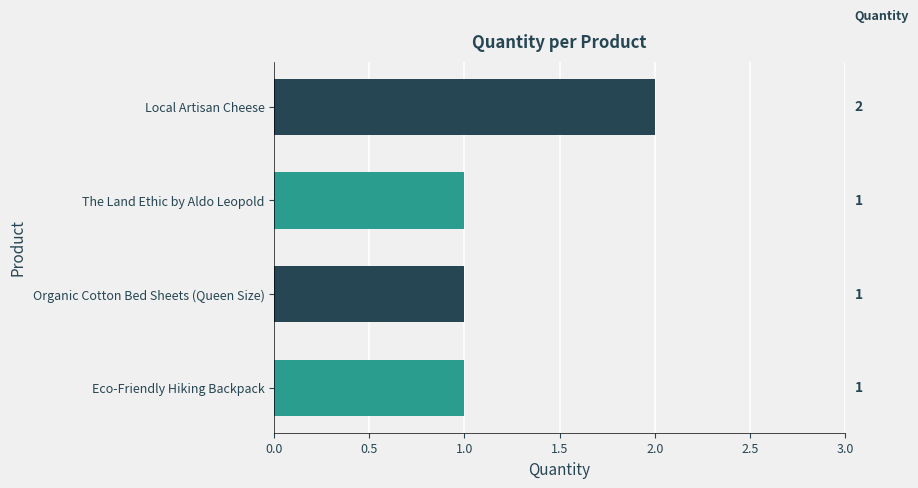

Is it true that the value at Eco-Friendly Hiking Backpack is 1?

True